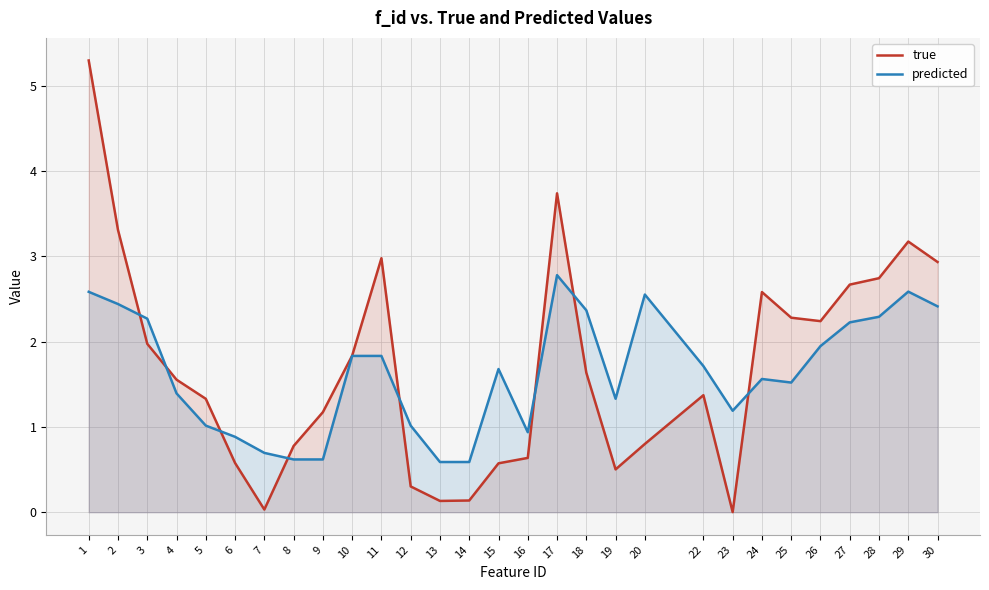

What is the difference between the maximum and minimum values in the predicted series?

2.2